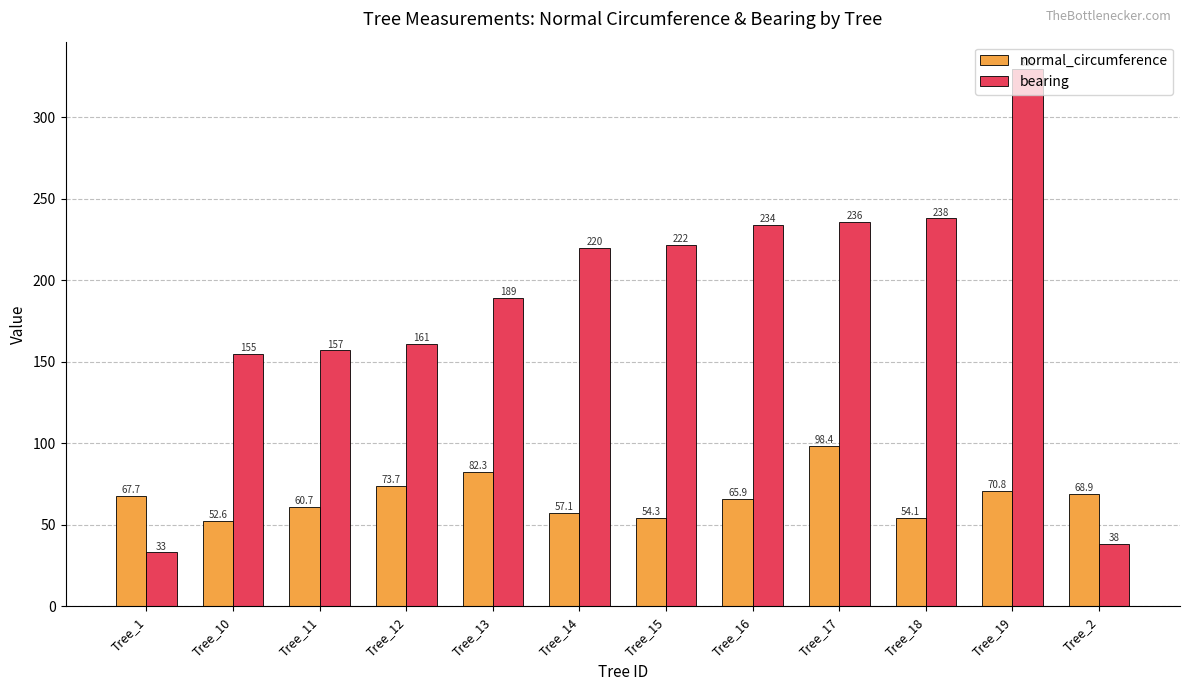

List the series in order of their overall mean, lowest first.

normal_circumference, bearing